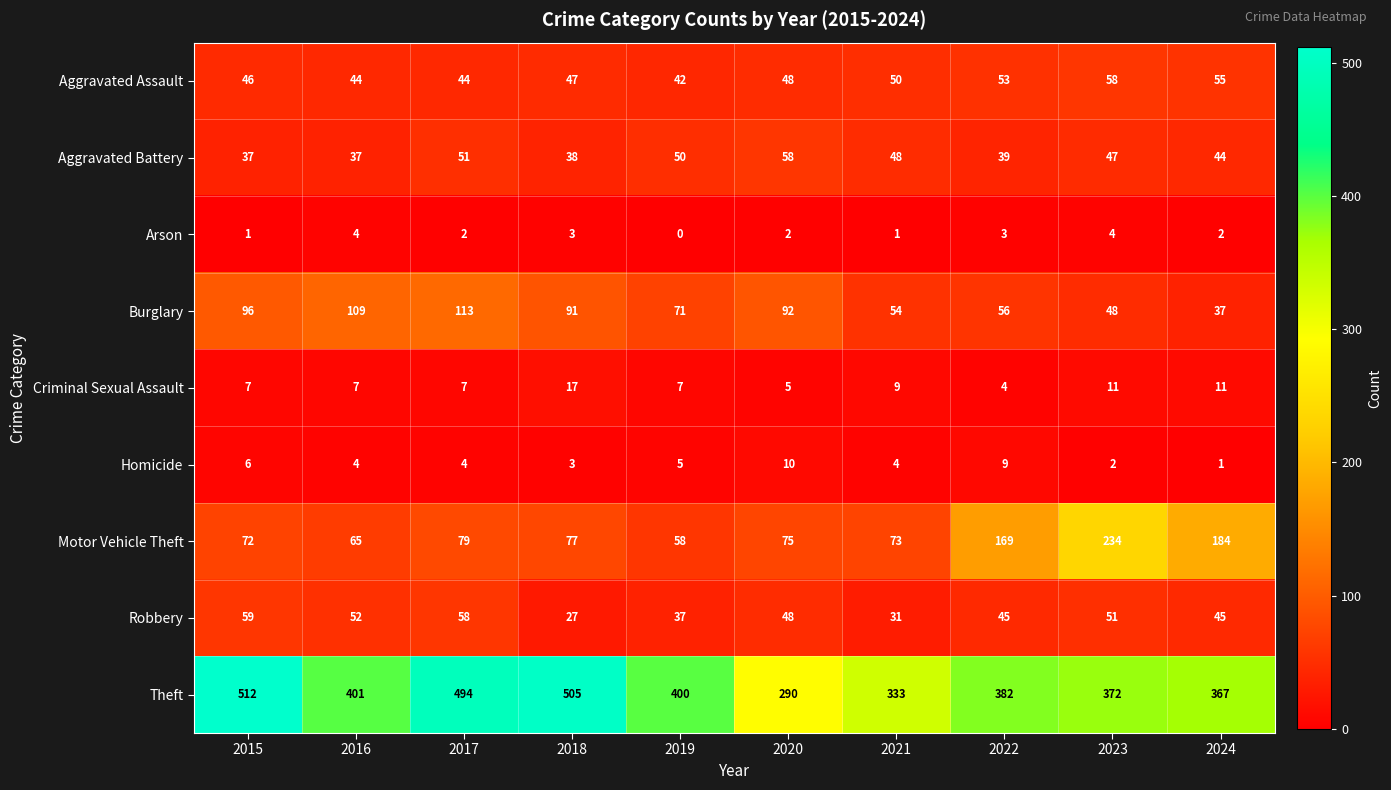

What is the highest value of the Criminal Sexual Assault series?

17